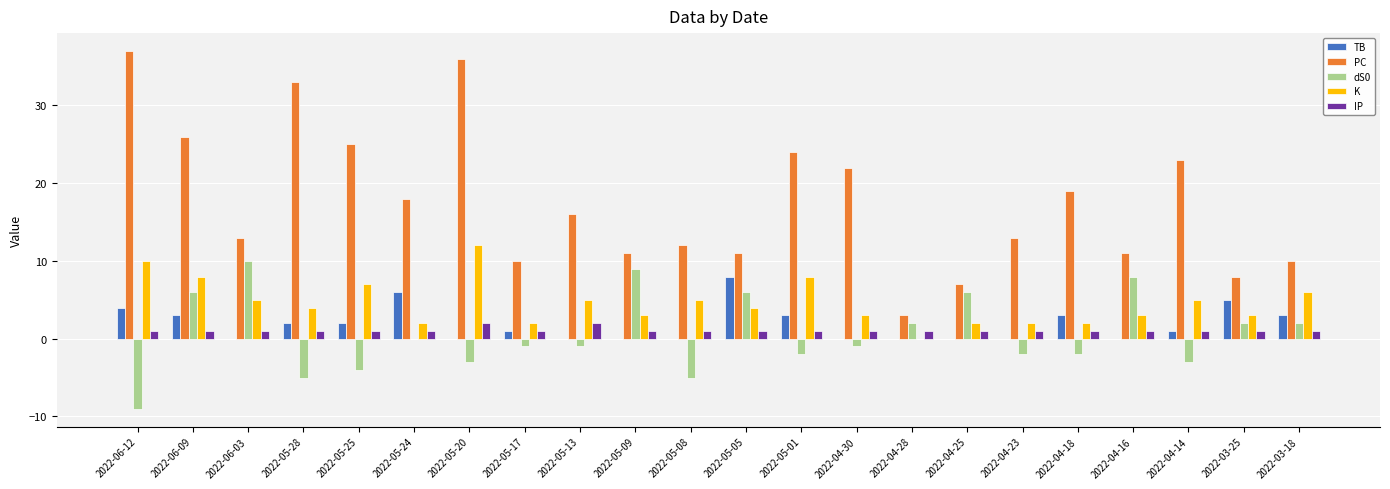

True or false: TB has a value of 0 at 2022-05-13.

True